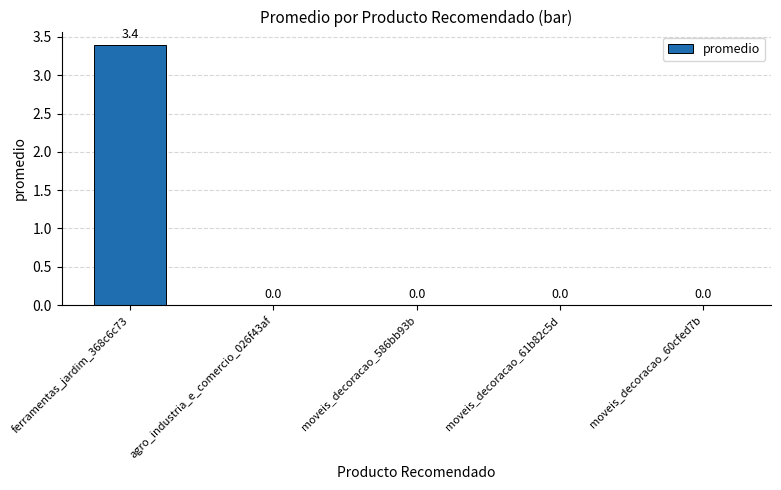

What is the average value?

0.7